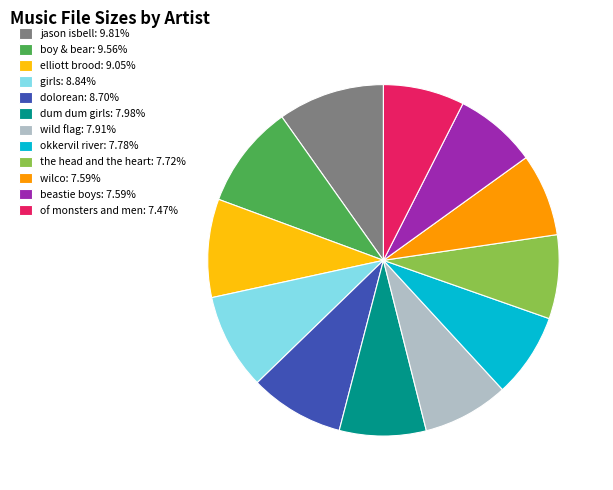

Do boy & bear: 9.56% and of monsters and men: 7.47% together represent more than half of the pie?

No